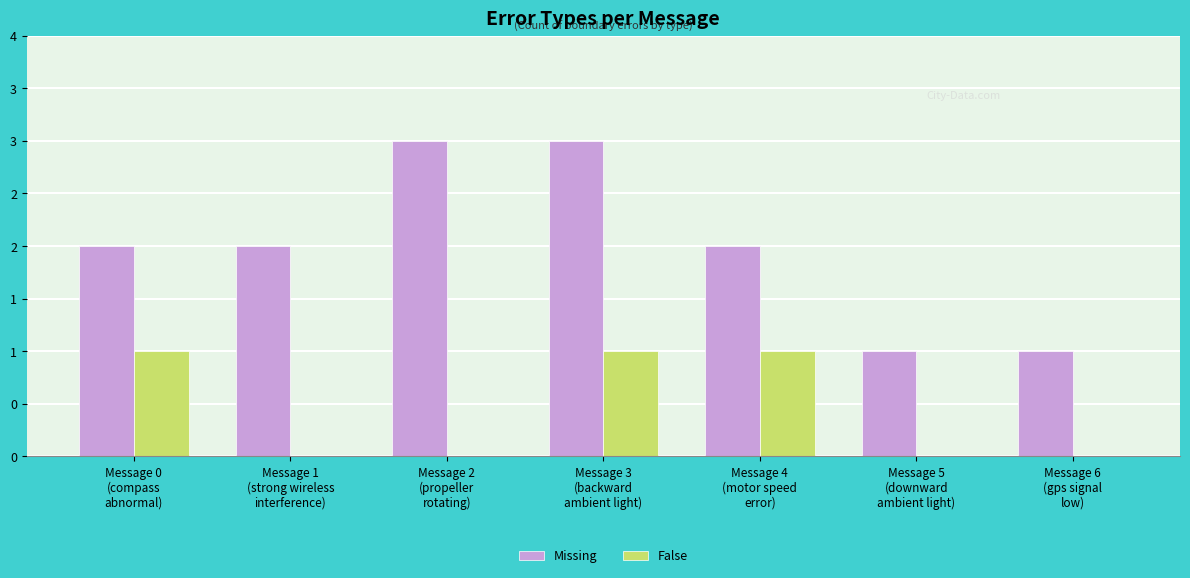

What are all the series names shown in the legend?

Missing, False